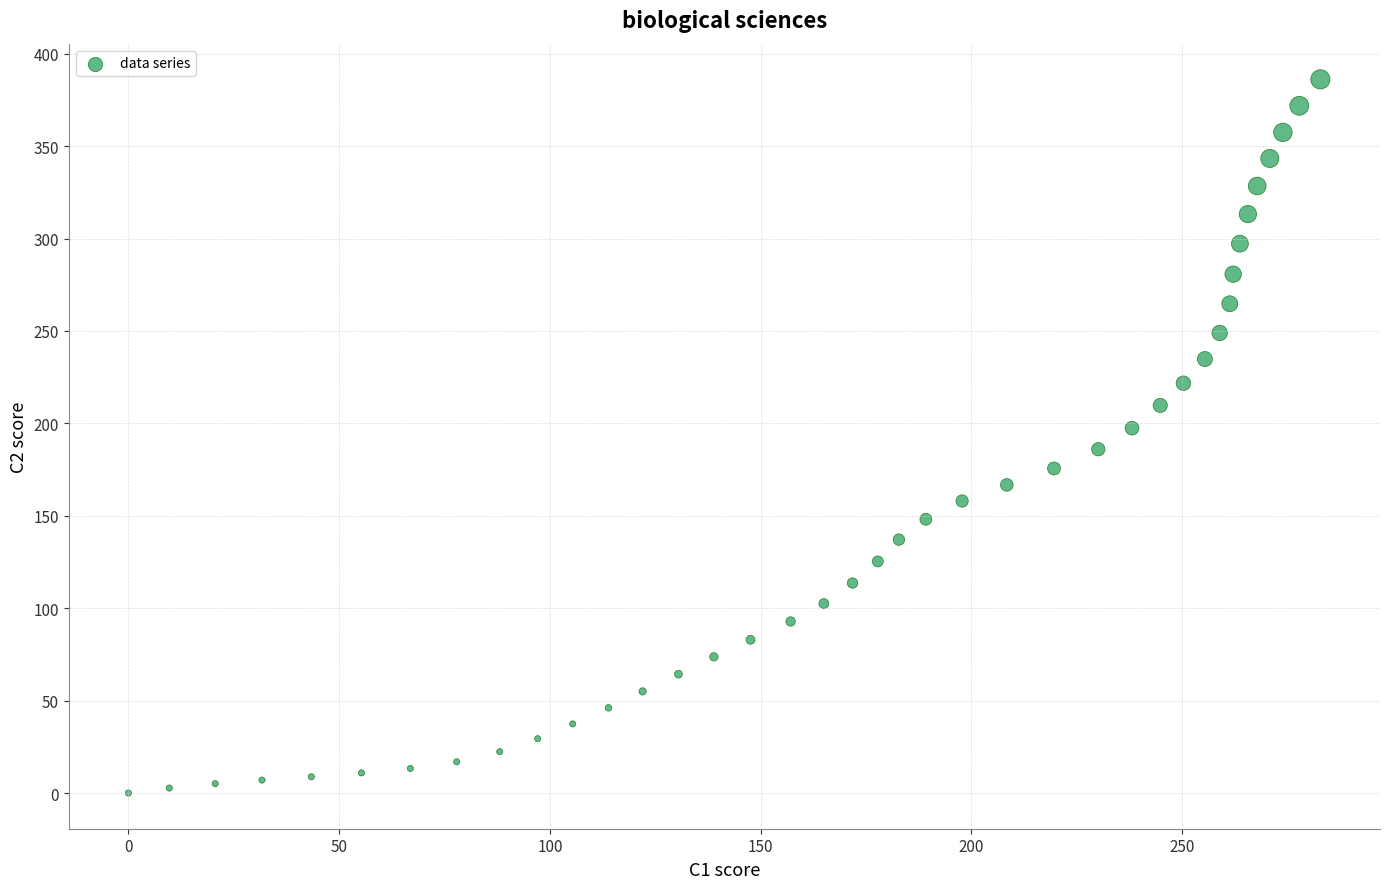

What is the range of Y values (max minus min)?

386.1